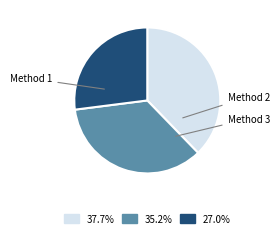

To the nearest percent, what is the difference between the Method 3 and Method 2 slice percentages?

8%